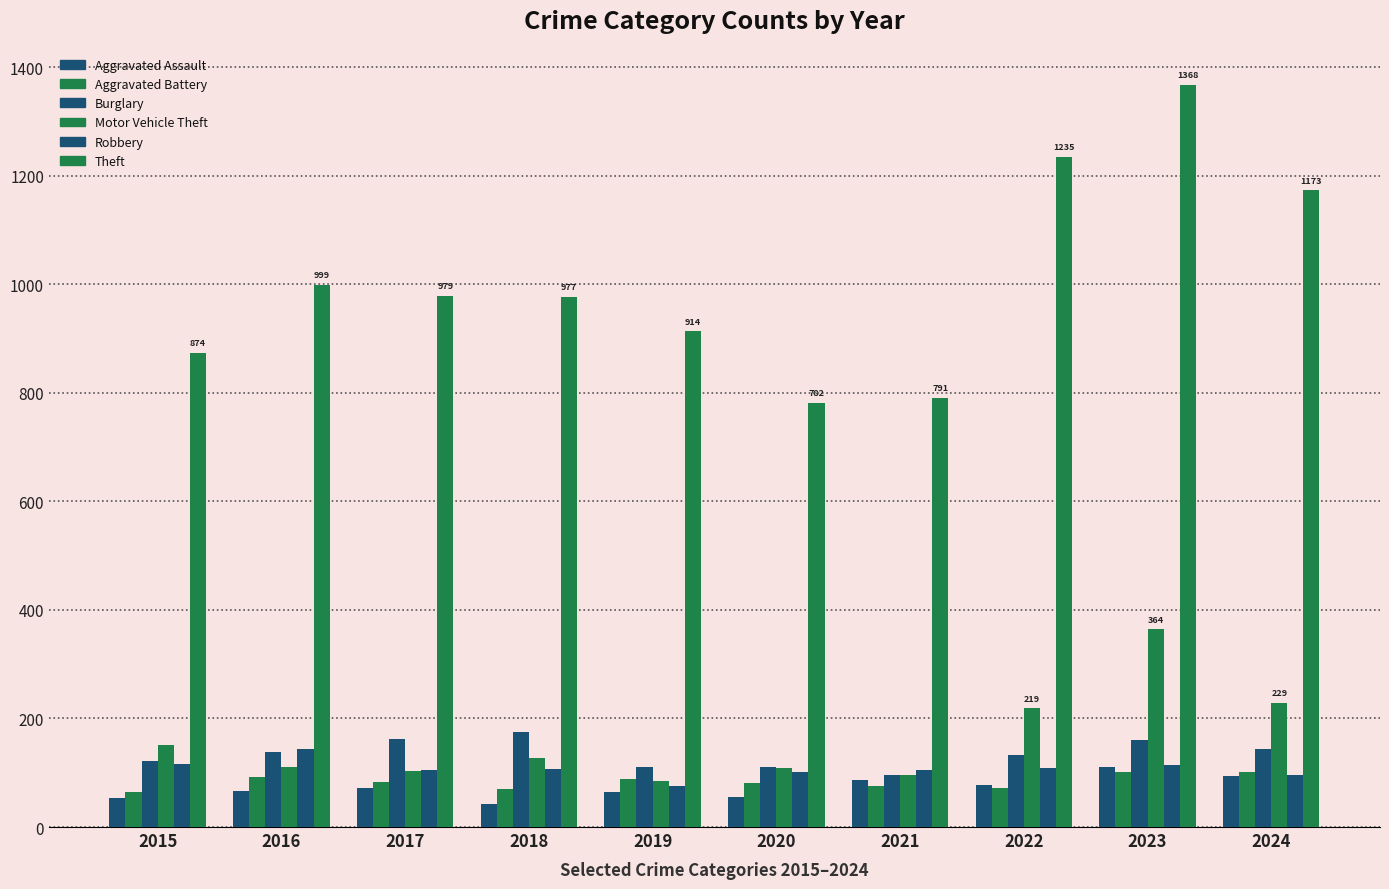

What is the value of the Theft bar at the 1st from the left?

874